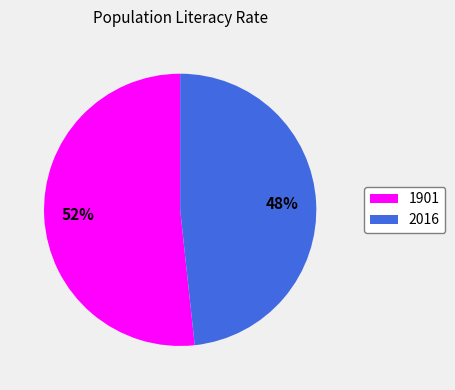

Count the number of slices in the pie.

2